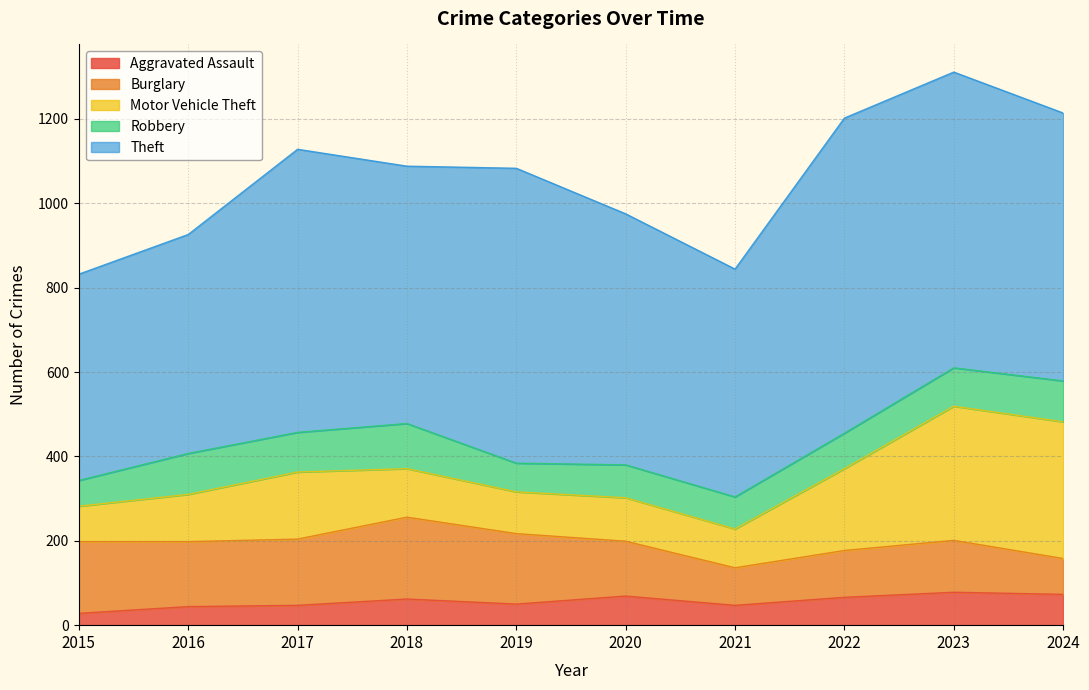

What is the lowest value of the Robbery series?

61